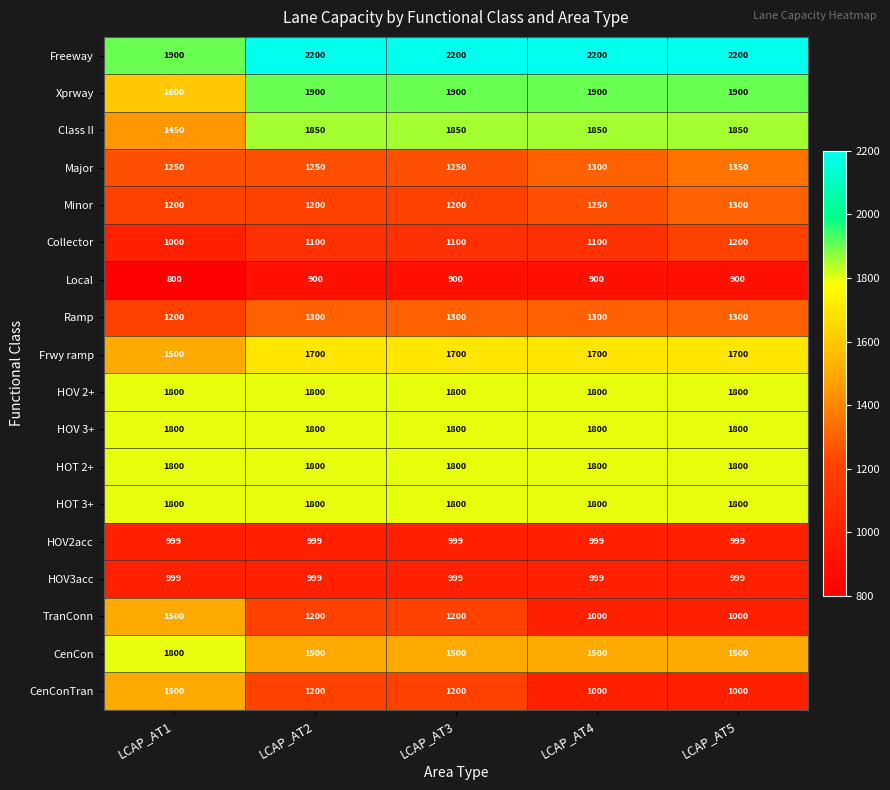

At how many categories does at least one series exceed 913?

5